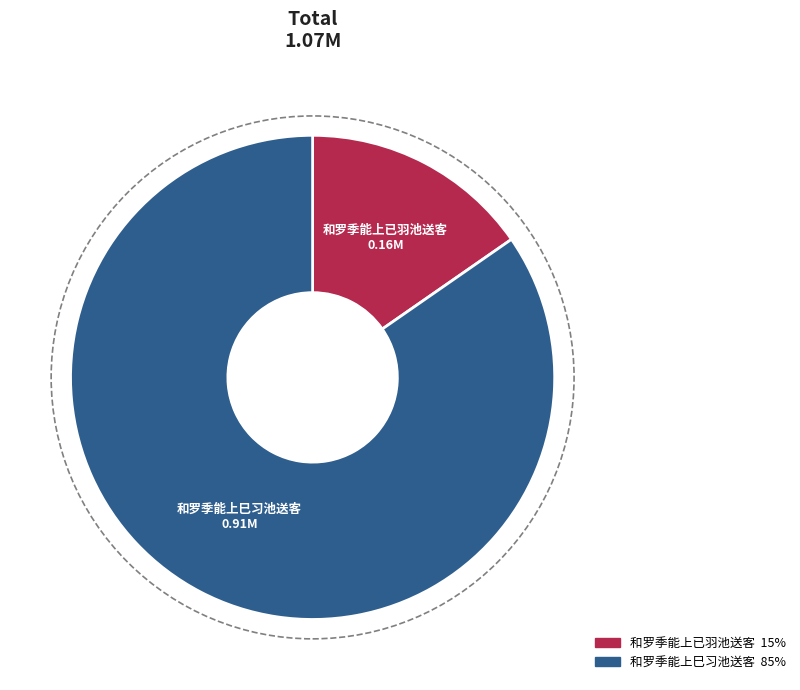

Between 和罗季能上巳习池送客 and 和罗季能上已羽池送客, which is larger?

和罗季能上巳习池送客